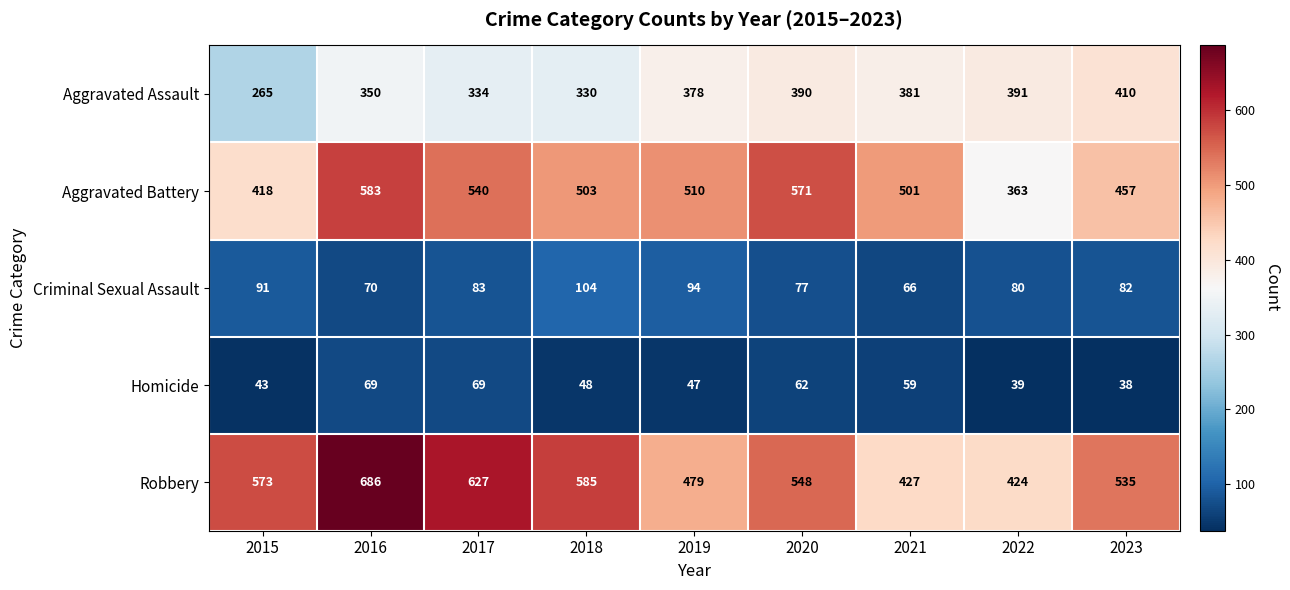

At 2018, list the series in order from largest to smallest.

Robbery, Aggravated Battery, Aggravated Assault, Criminal Sexual Assault, Homicide